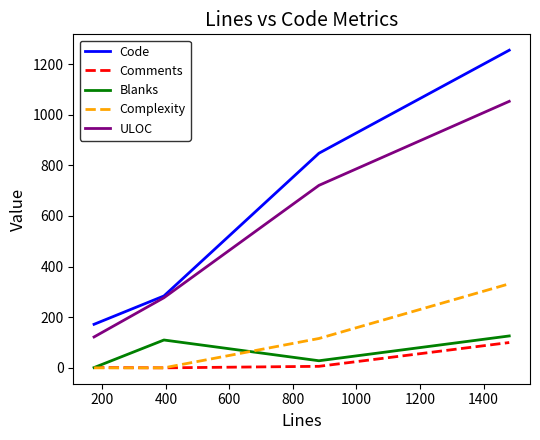

Which series has the widest spread of values?

Code